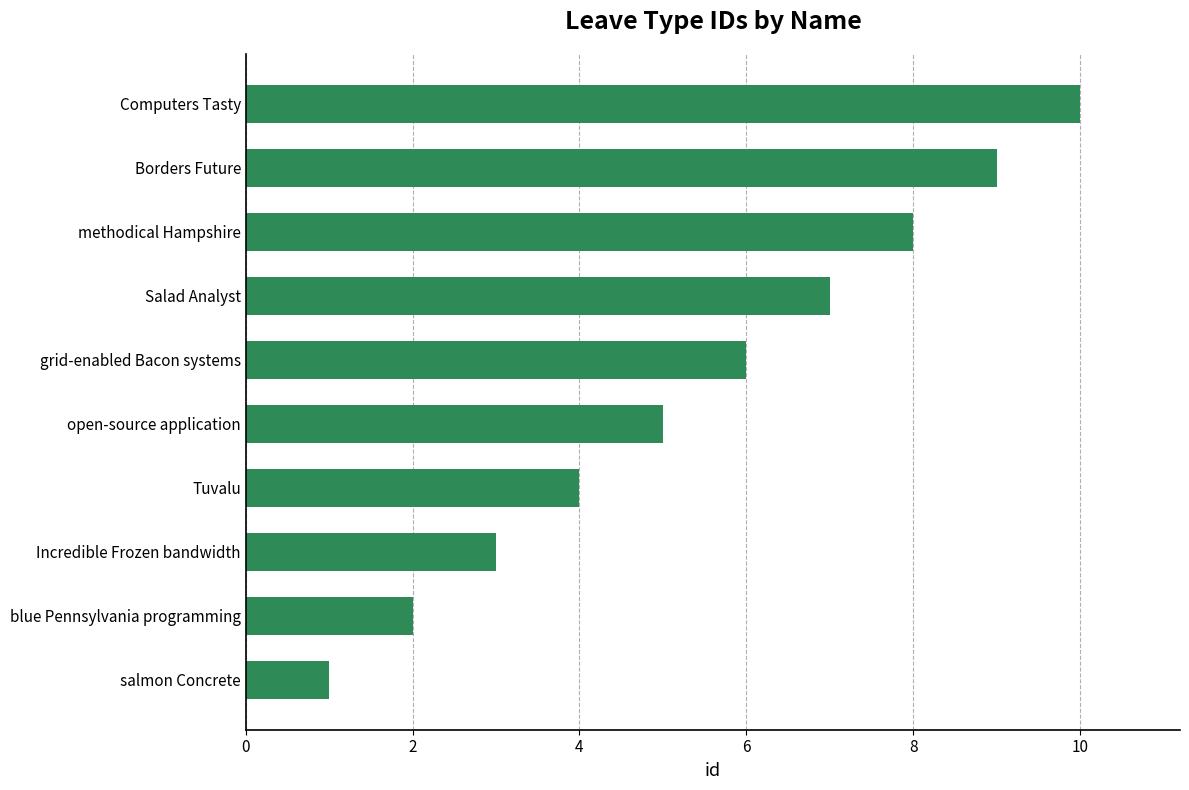

What is the difference between the second highest and minimum values?

8